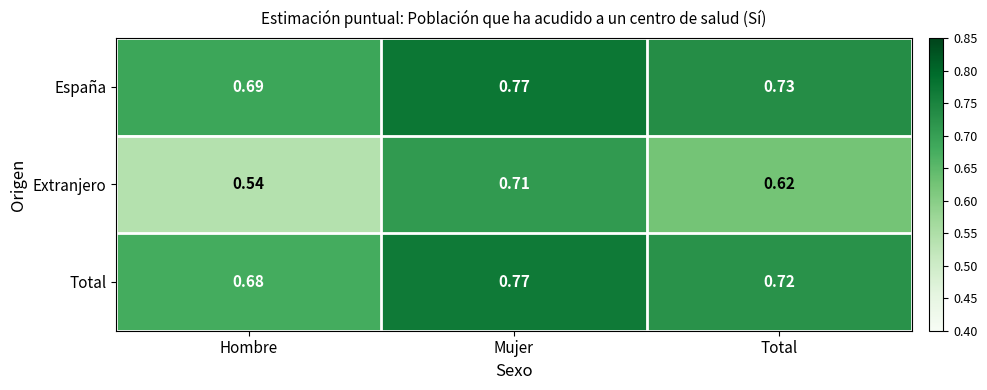

Which category has the highest value across all series?

Mujer